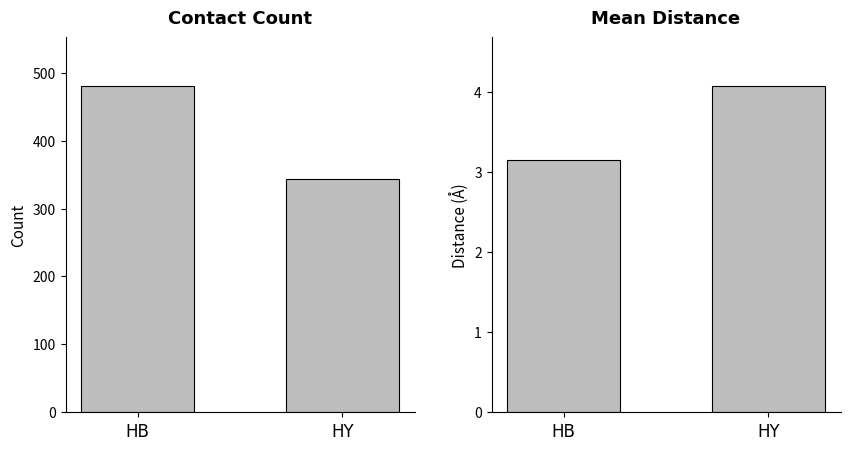

List the series in order of their overall mean, lowest first.

Mean Distance, Count